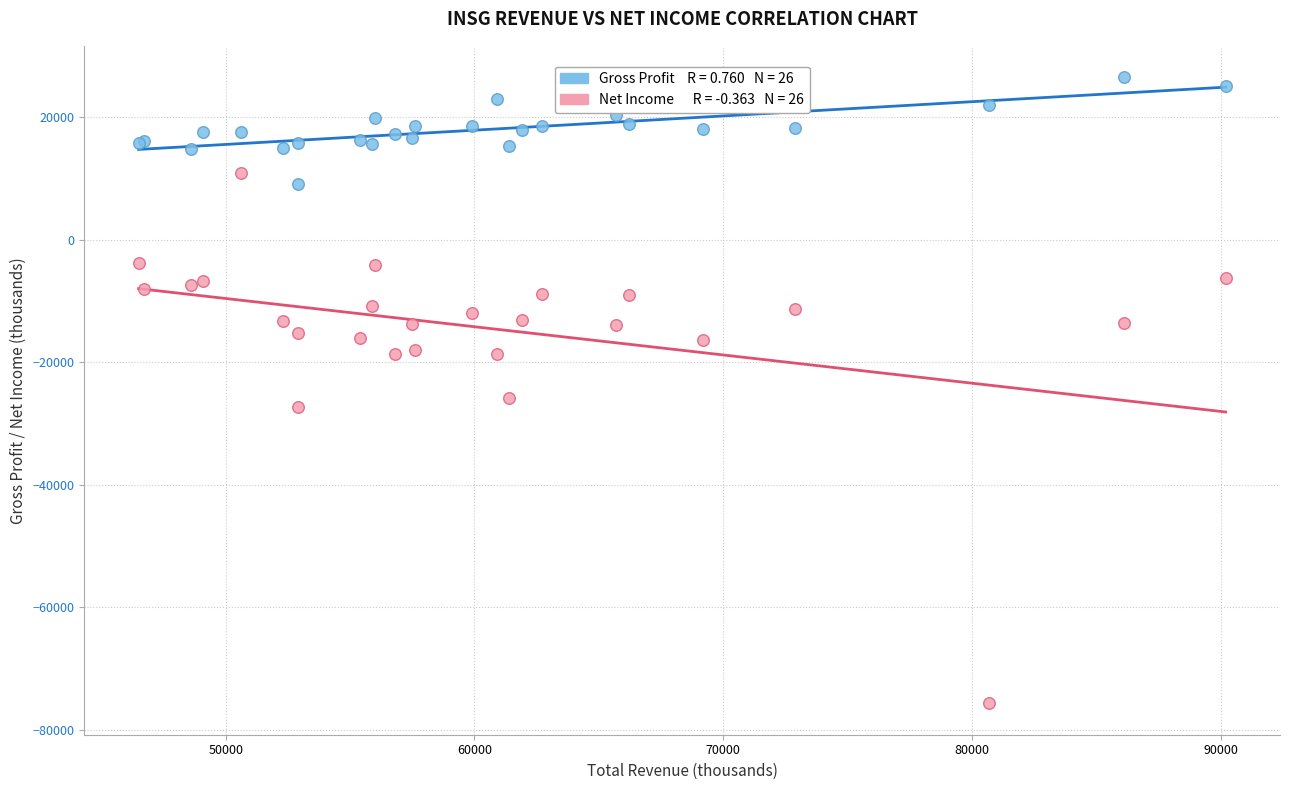

Across all series, what Y value is closest to -24600?

-25900